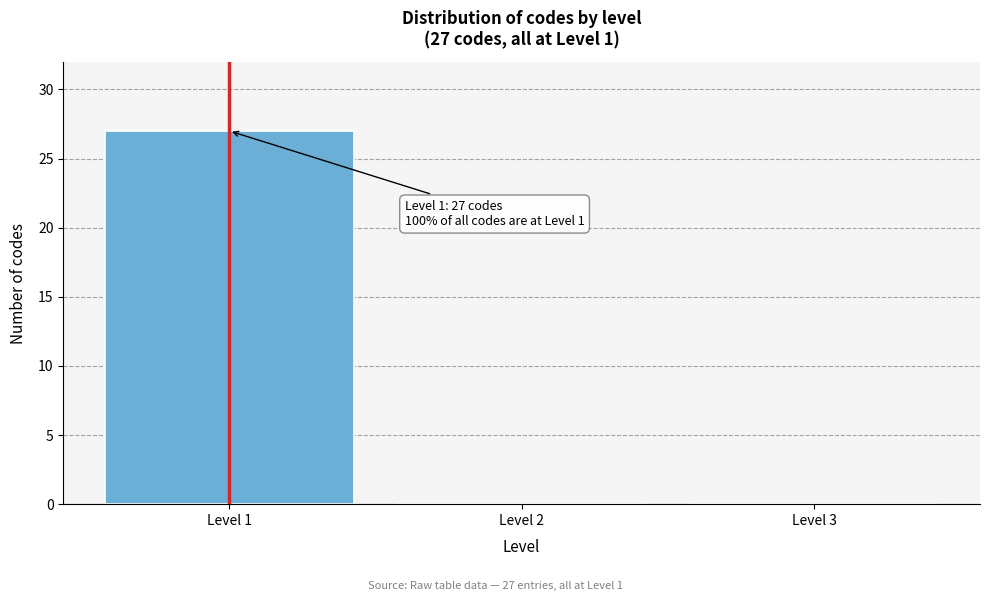

Over which range of the x-axis is the bar tallest?

0.5 to 1.5